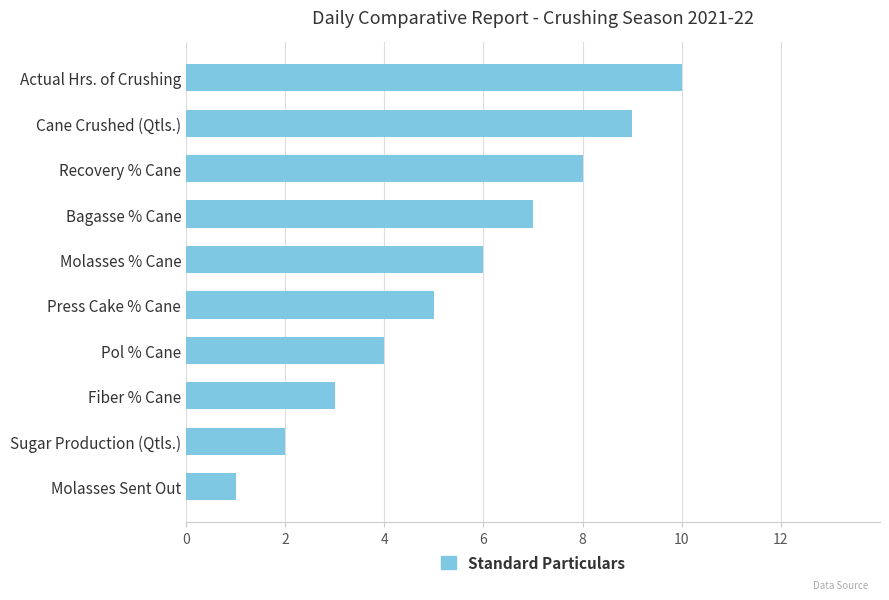

Reading top to bottom, transcribe all the data shown in this chart.

Actual Hrs. of Crushing=10	Cane Crushed (Qtls.)=9	Recovery % Cane=8	Bagasse % Cane=7	Molasses % Cane=6	Press Cake % Cane=5	Pol % Cane=4	Fiber % Cane=3	Sugar Production (Qtls.)=2	Molasses Sent Out=1